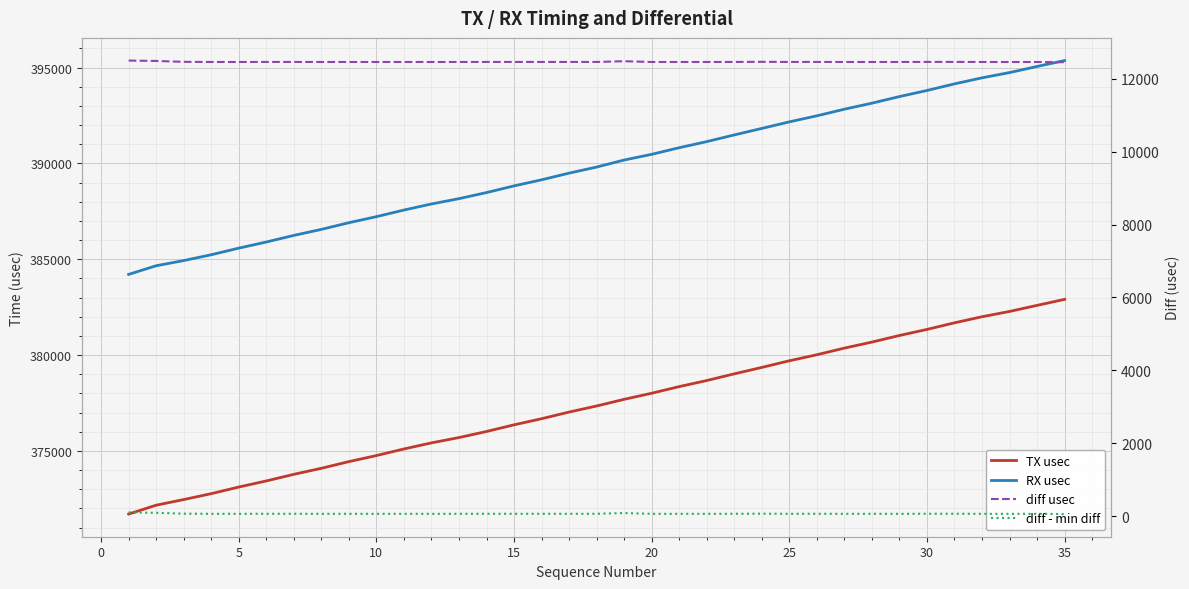

Which series has the widest spread of values?

TX usec